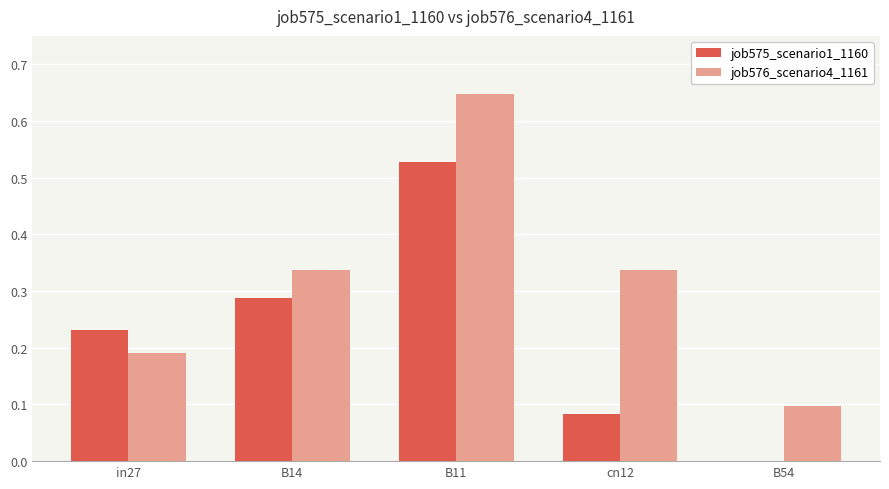

Which category has the highest value across all series?

B11